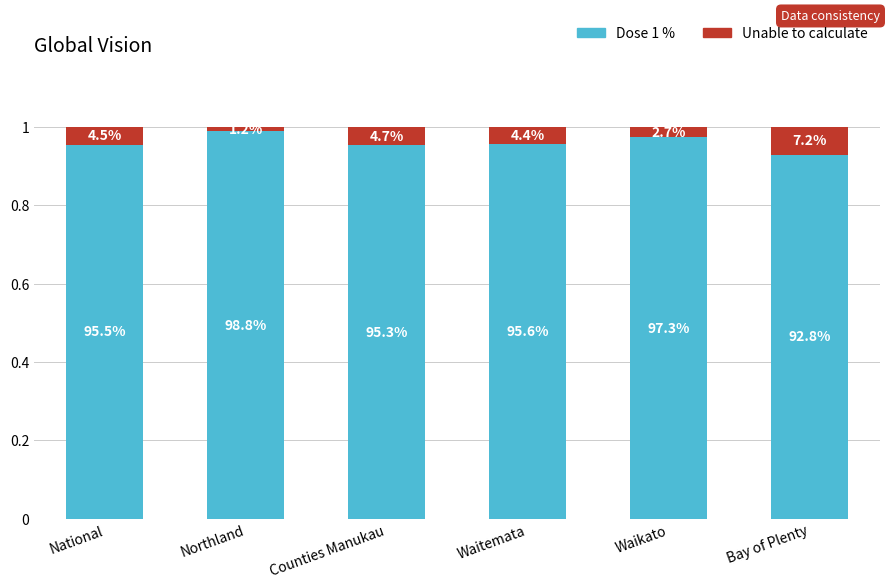

How many bars are there in total?

6